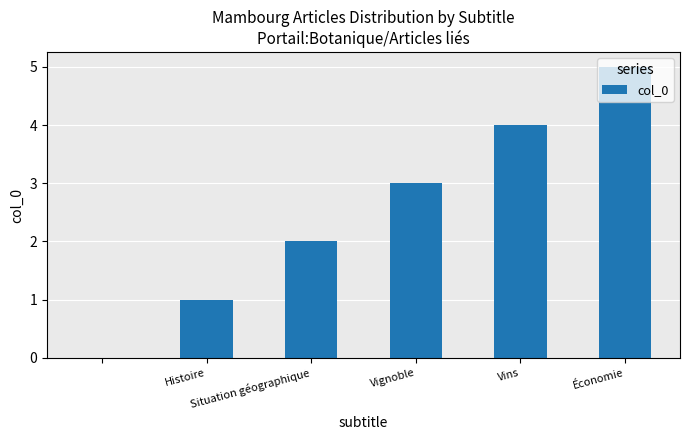

What is the maximum value shown in the chart?

5